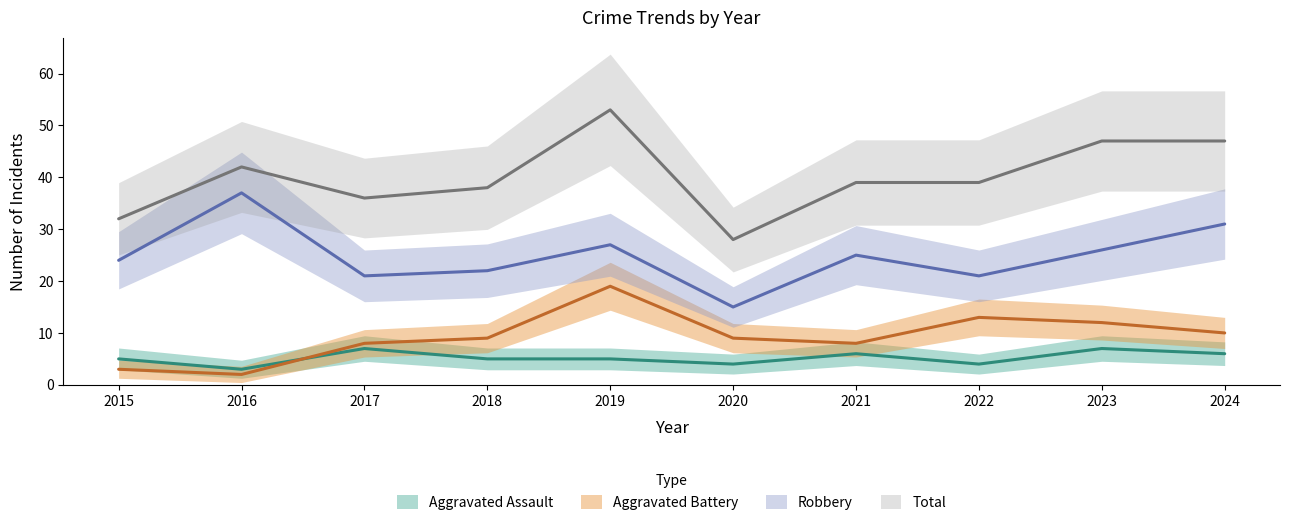

Which category has the highest value across all series?

2019